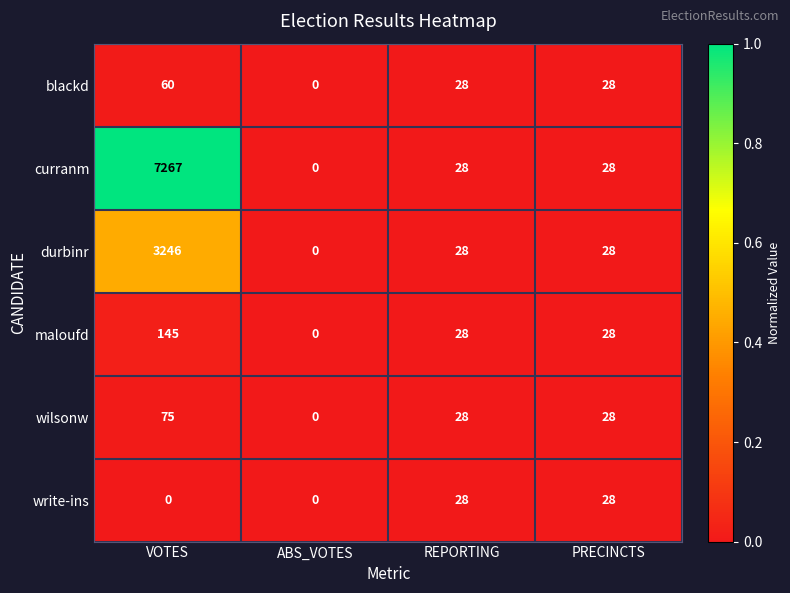

Which series has the largest total across all categories?

curranm